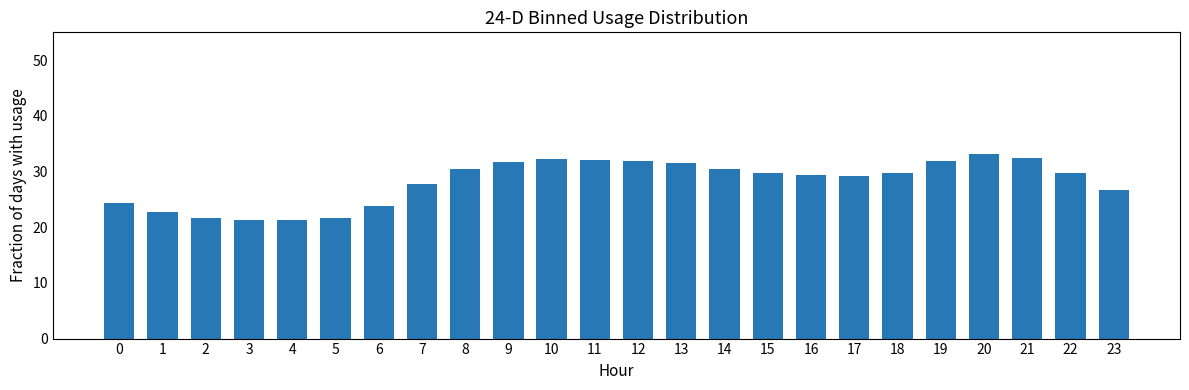

What is the difference between the second highest and second lowest values?

11.2